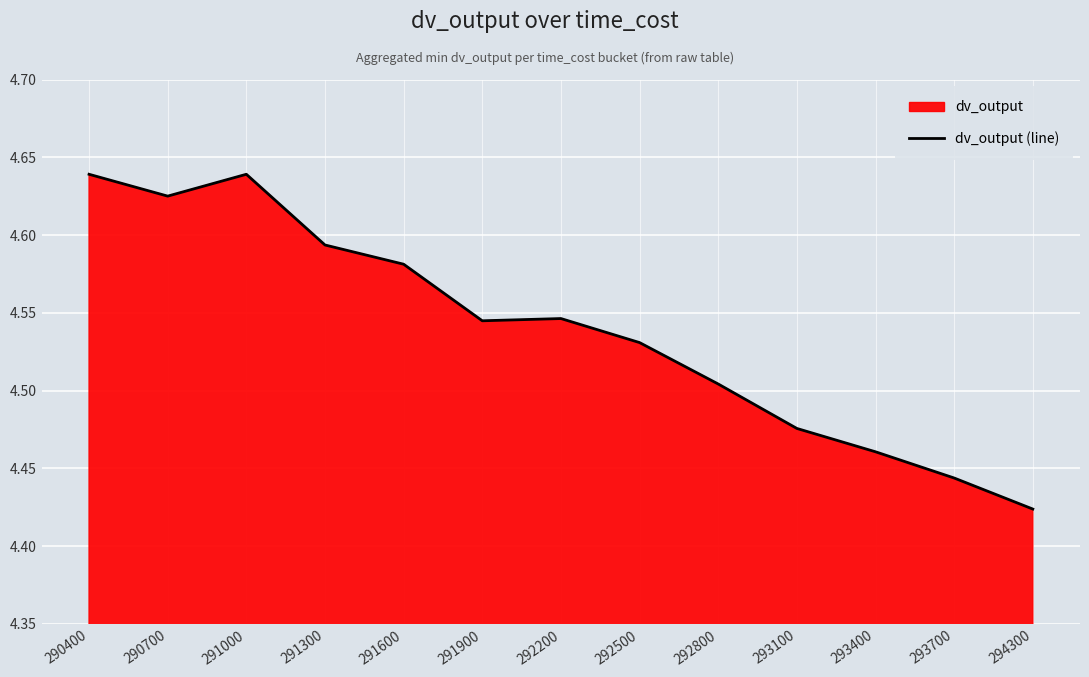

Approximately how many times larger is the value at 291900 compared to 293400?

1.0